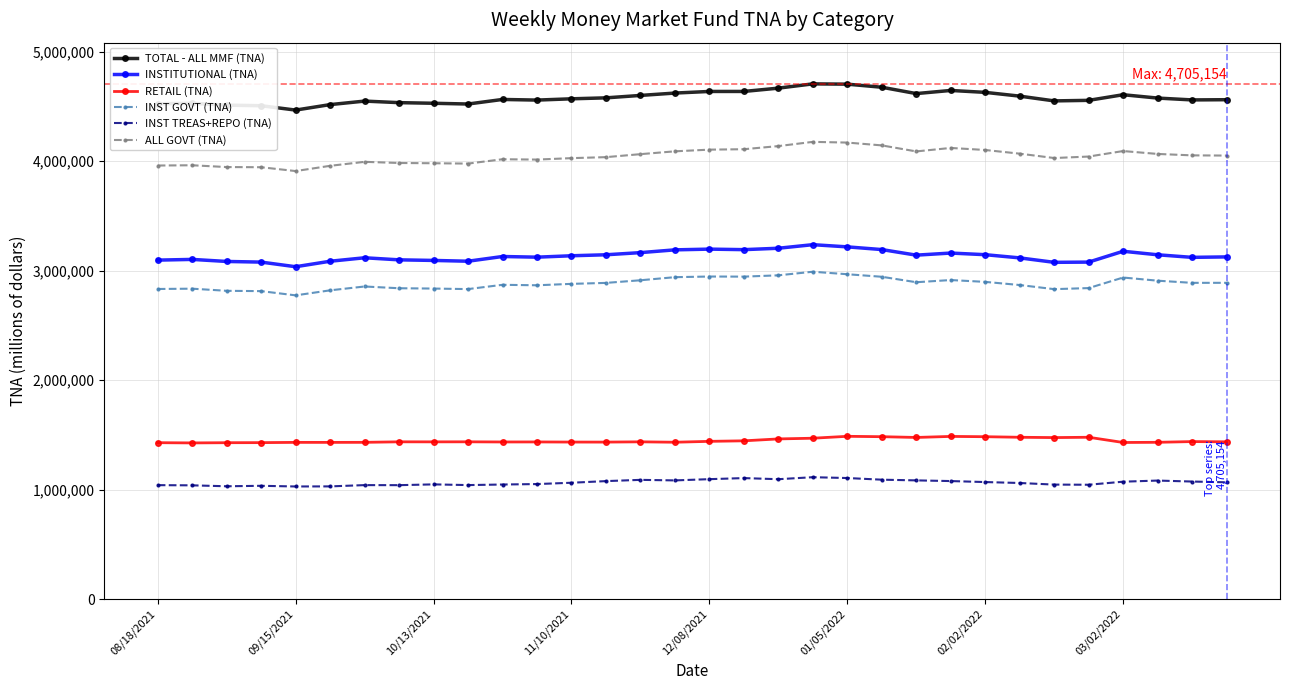

How many values in the INSTITUTIONAL (TNA) series are below 3128447?

16